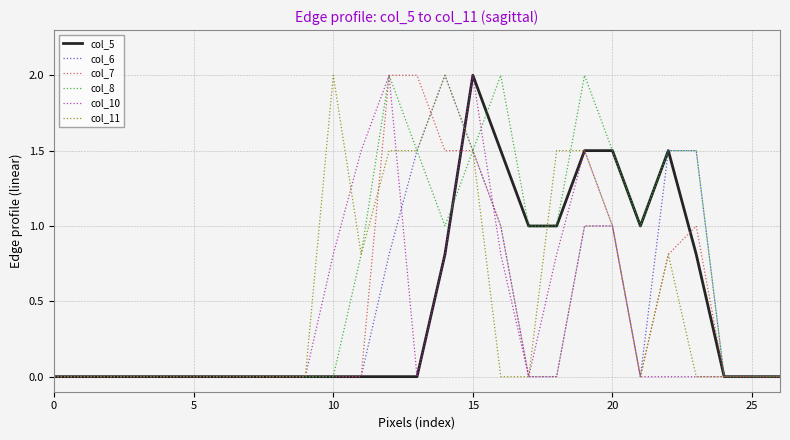

What is the maximum value for col_6?

2.0